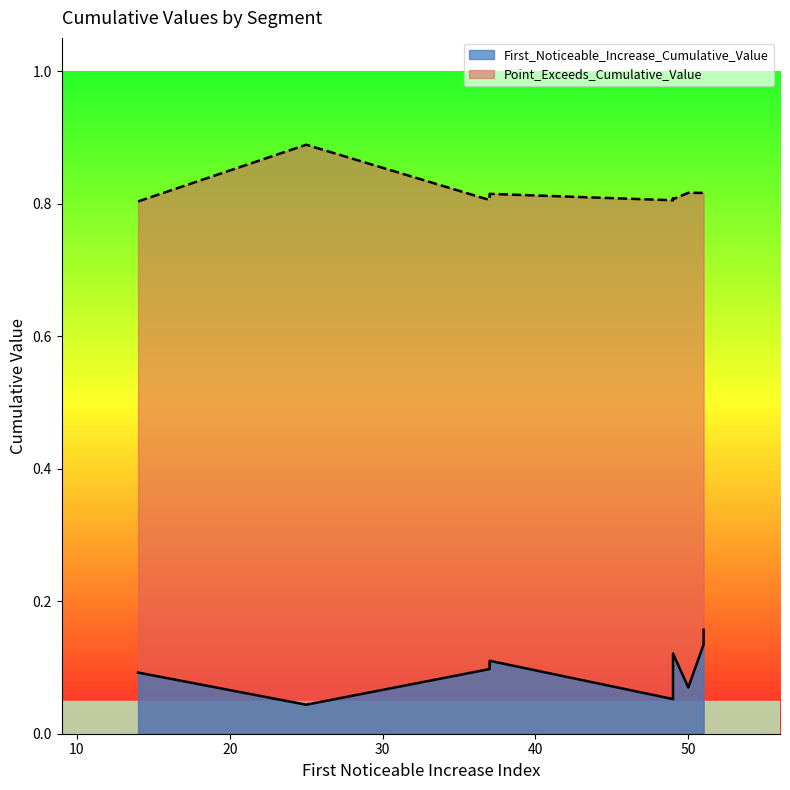

What are all the series names shown in the legend?

First_Noticeable_Increase_Cumulative_Value, Point_Exceeds_Cumulative_Value